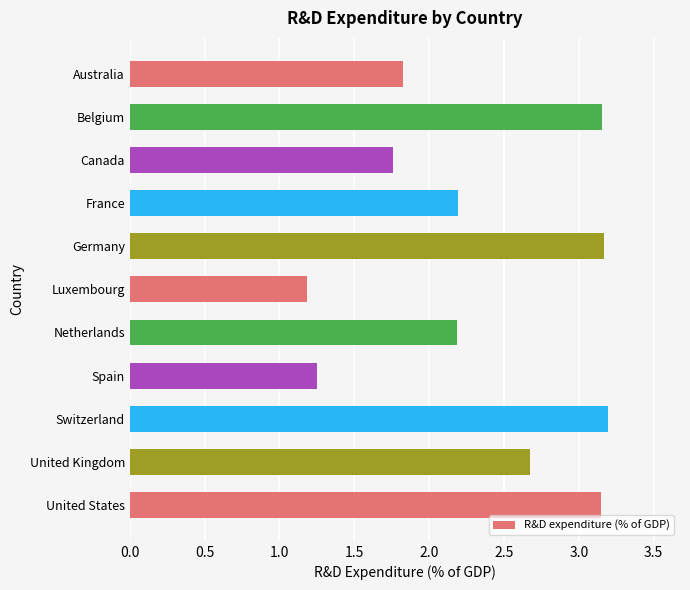

What is the approximate value at Luxembourg?

1.2